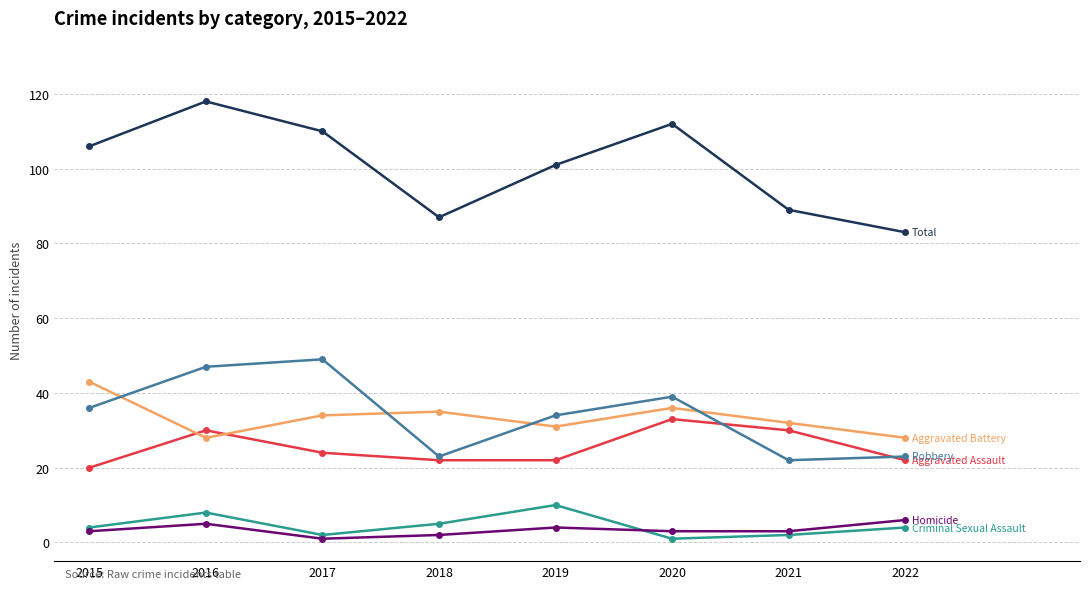

How many distinct data groups are displayed?

6